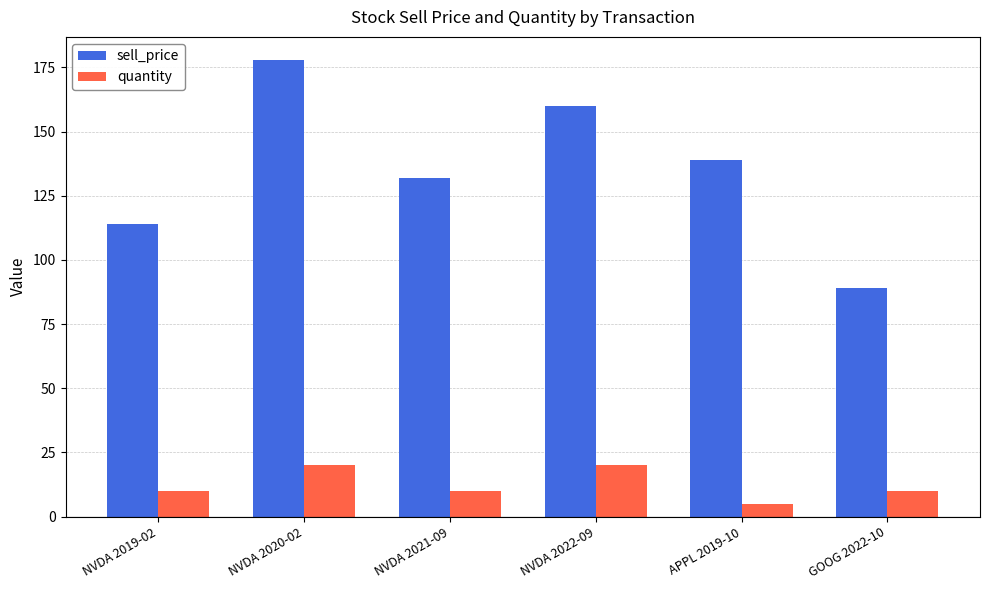

Where is sell_price nearest to the value 133?

NVDA 2021-09